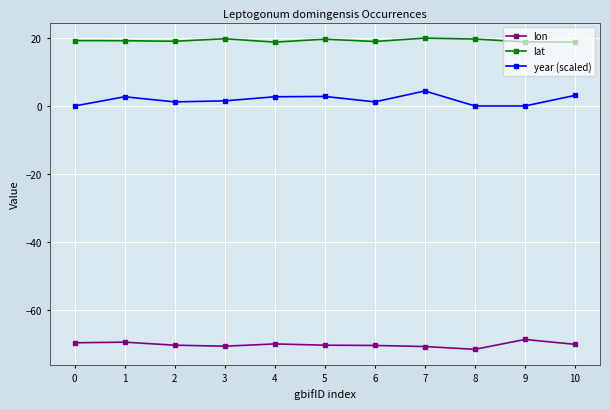

Which label corresponds to the smallest value in the chart?

8